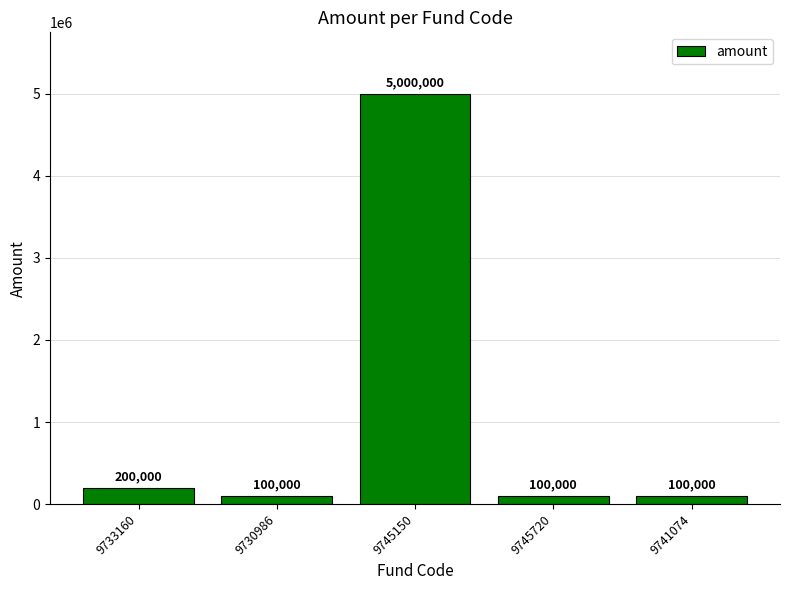

Reading right to left, extract all data points from this chart.

100000	100000	5000000	100000	200000